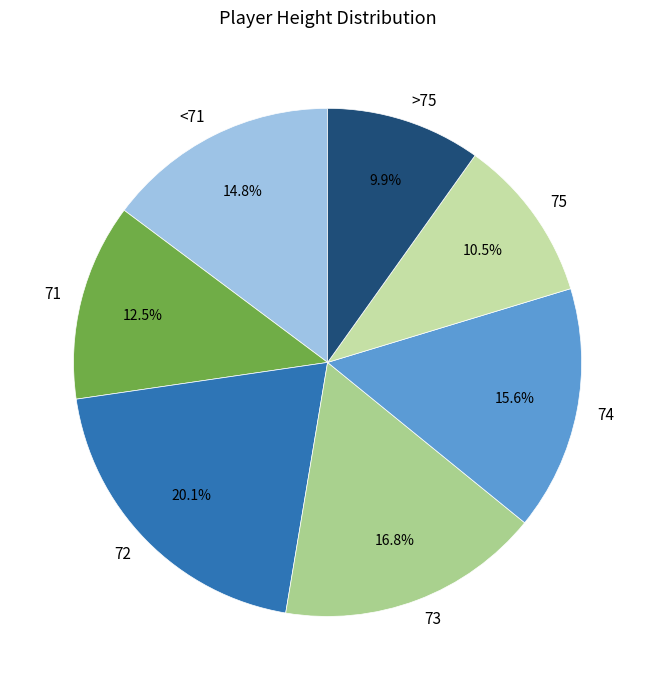

Do 74 and 75 together represent more than half of the pie?

No